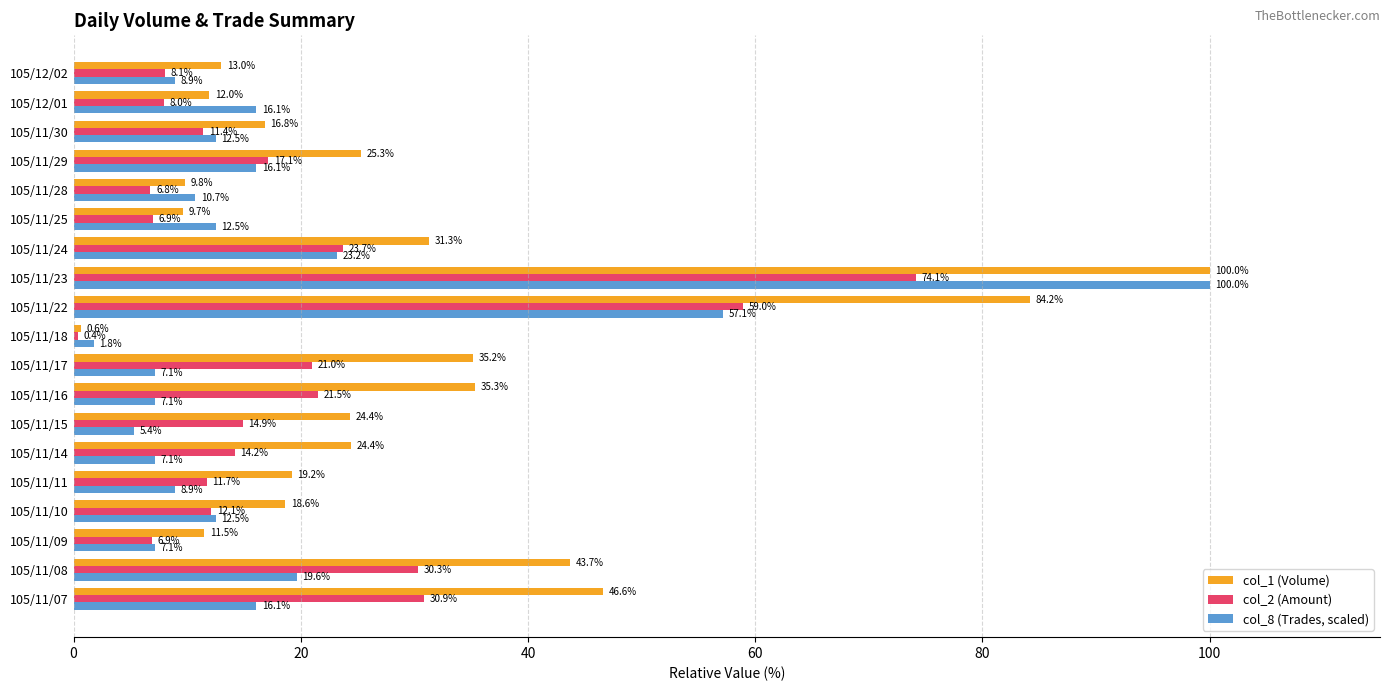

What is the minimum value for col_2 (Amount)?

0.4